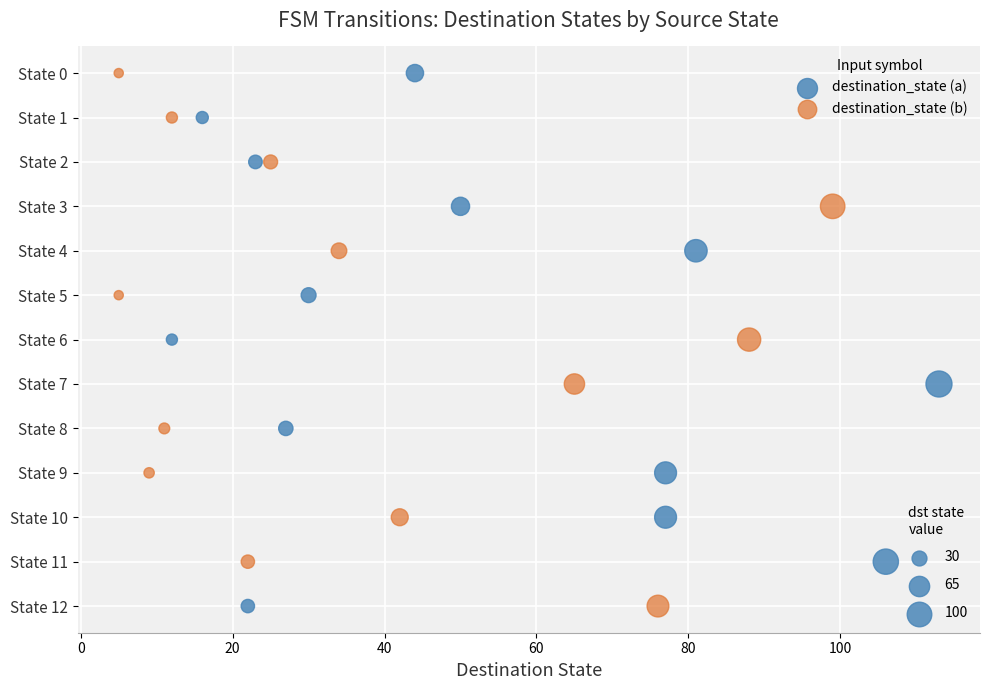

Which series contains the highest Y value?

destination_state (a)